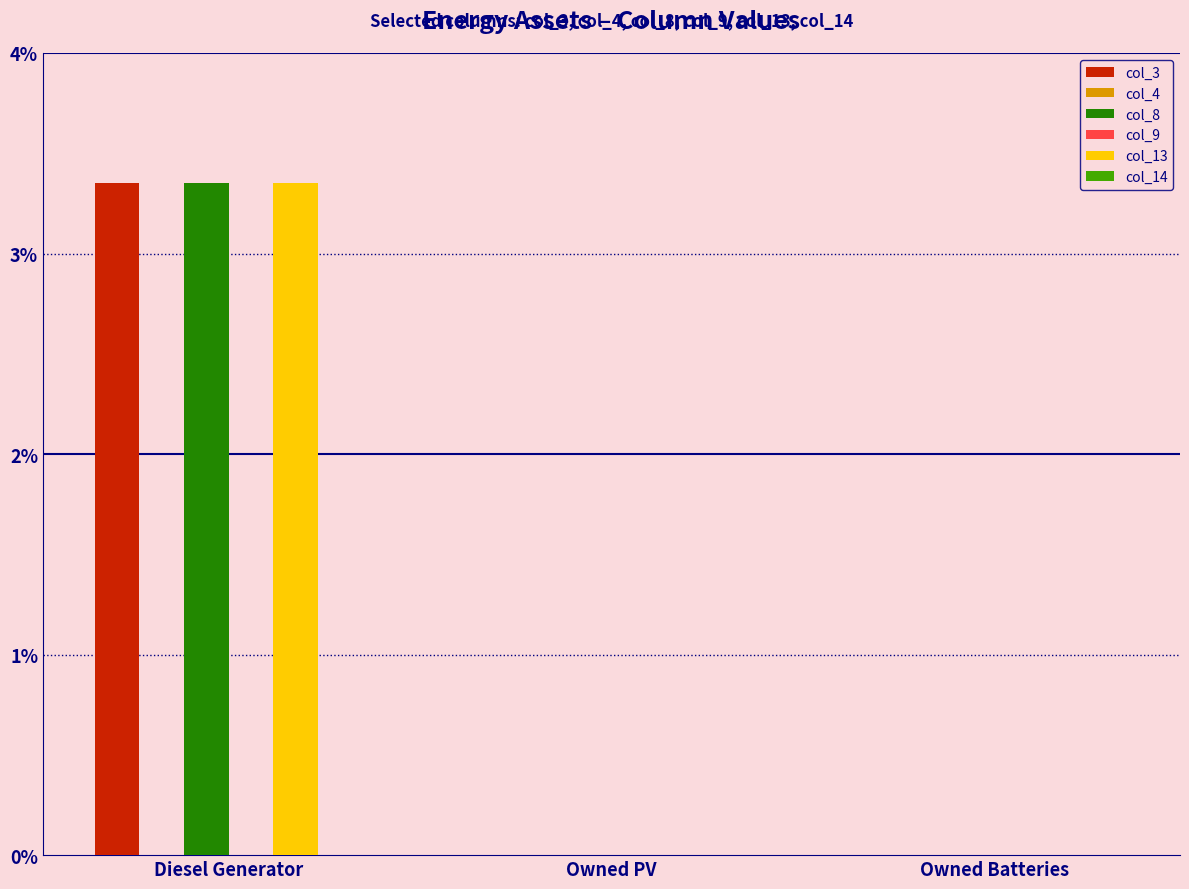

The value of col_9 at Owned PV is 0. True or false?

True